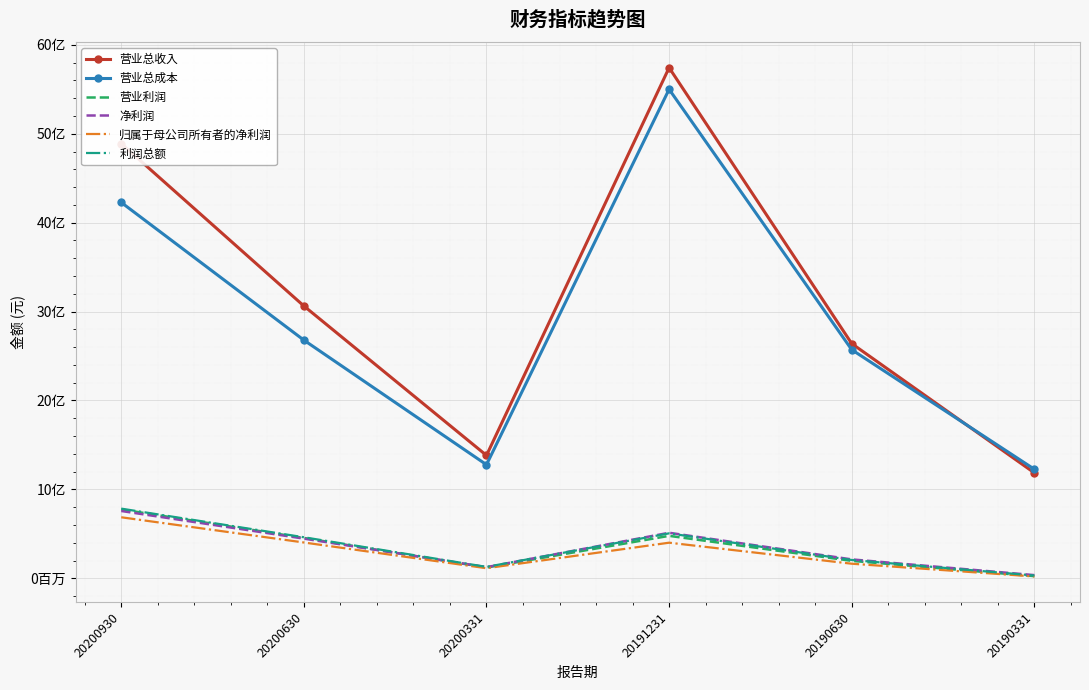

Between 20200630 and 20200331, which series saw the biggest shift?

营业总收入